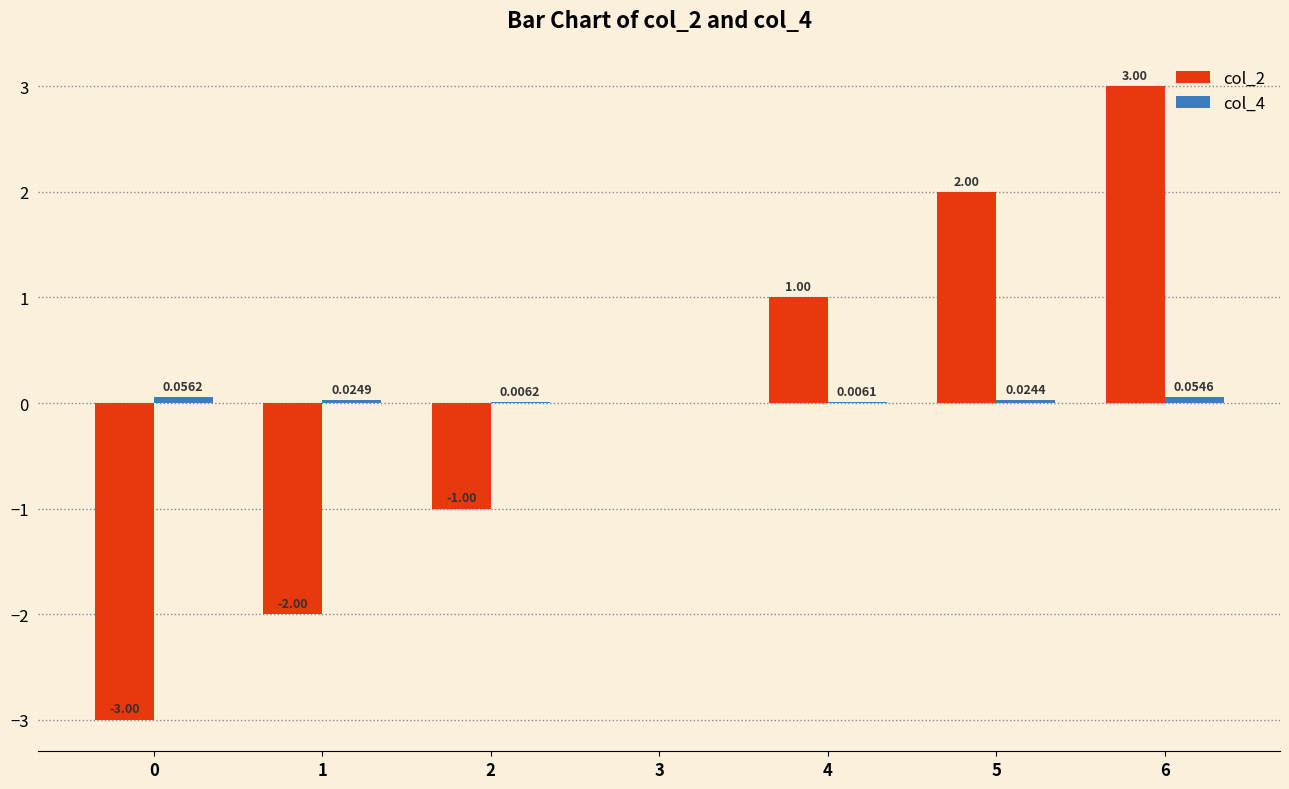

At which category is the sum across all series the highest?

6